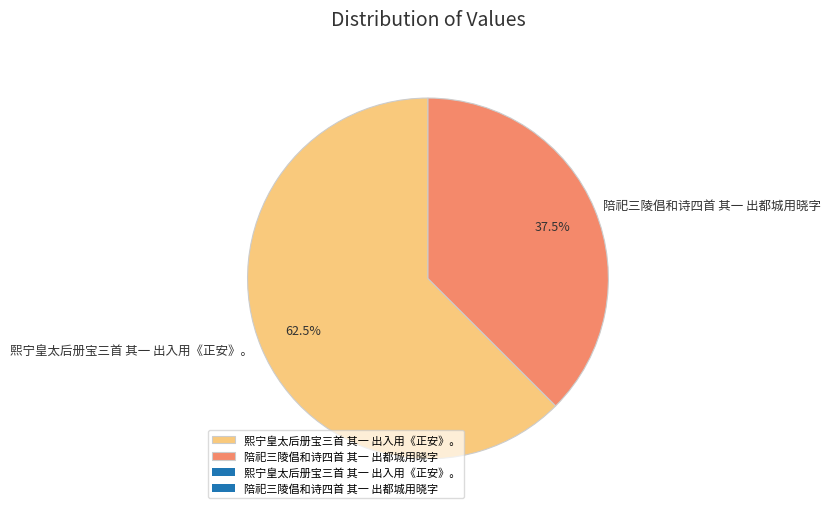

What percentage do 陪祀三陵倡和诗四首 其一 出都城用晓字 and 熙宁皇太后册宝三首 其一 出入用《正安》。 together represent?

100.0%